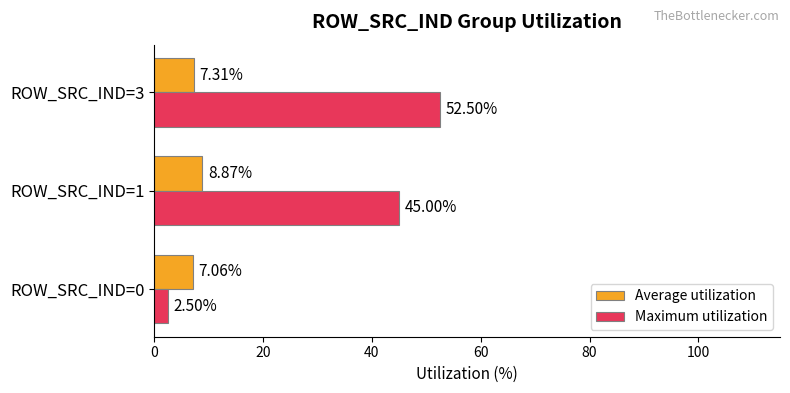

Between ROW_SRC_IND=0 and ROW_SRC_IND=3, which series saw the biggest shift?

Maximum utilization